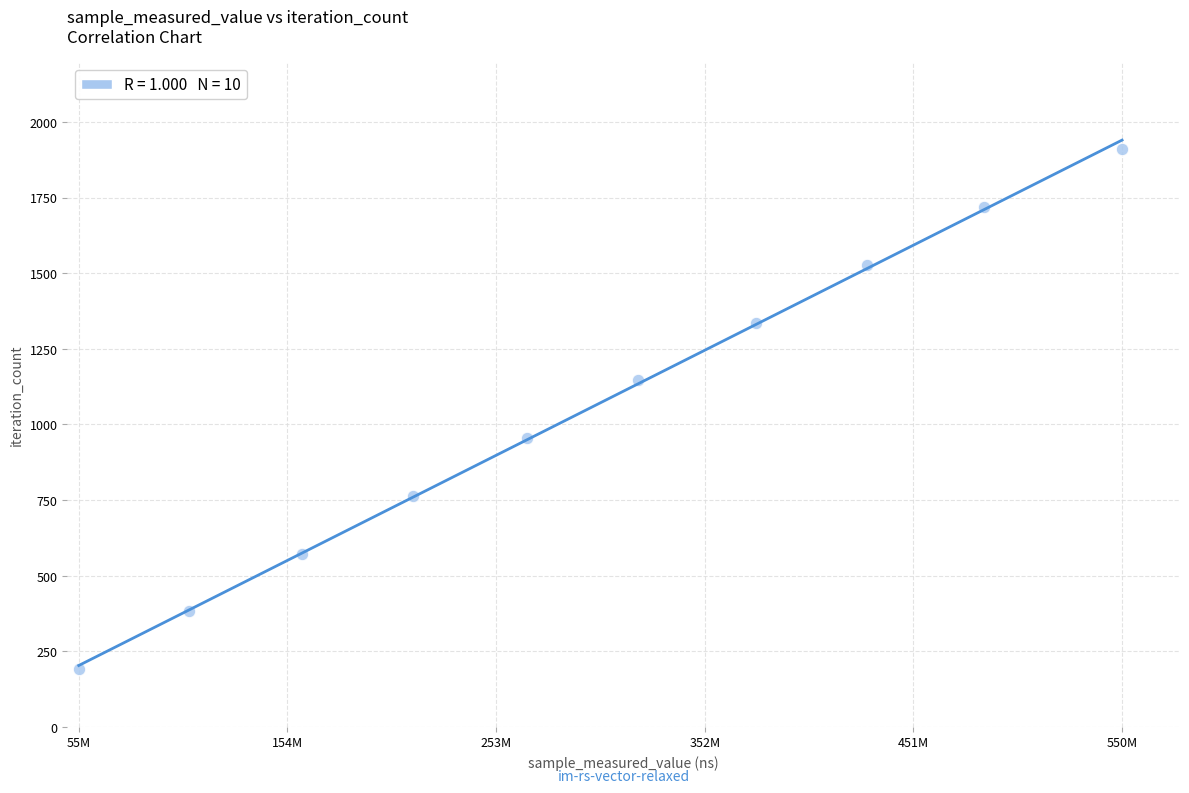

What is the range of X values (max minus min)?

494996896